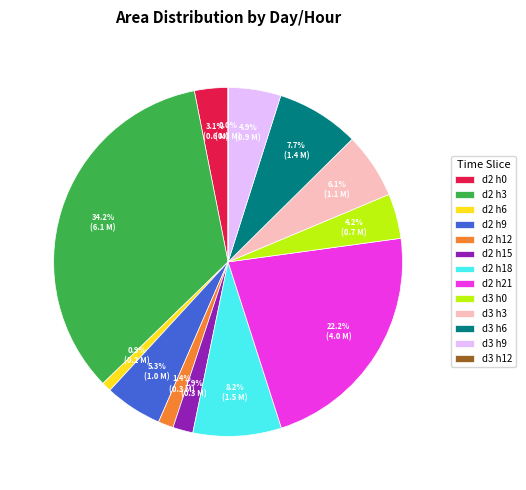

What is the ratio of the value at d2 h0 to the value at d2 h9?

0.6